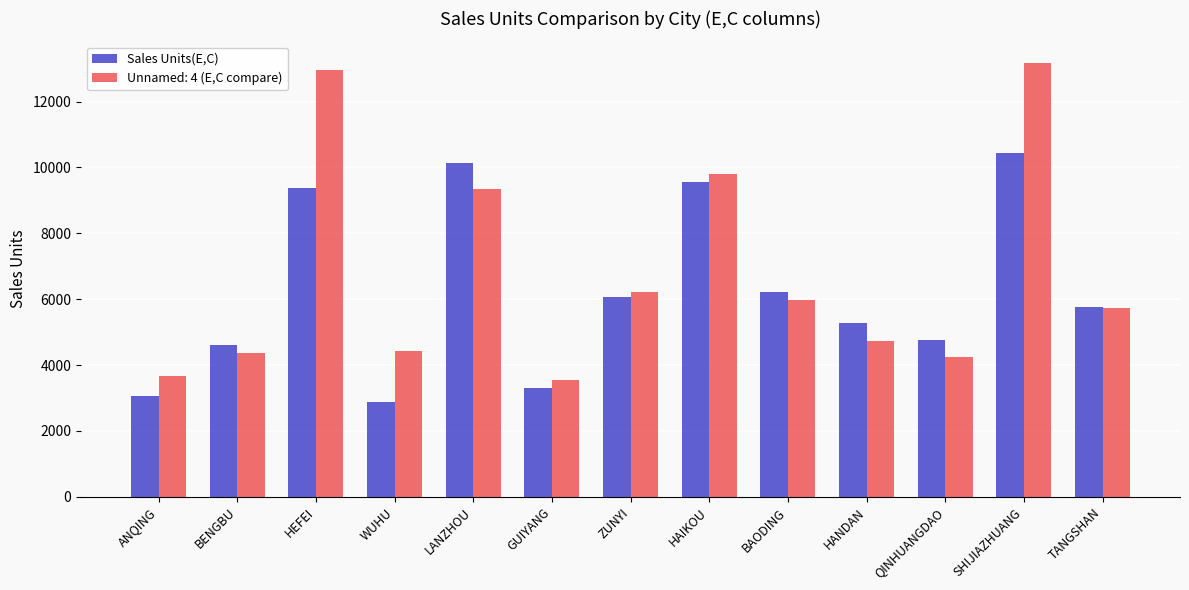

Does the chart contain any negative values?

No